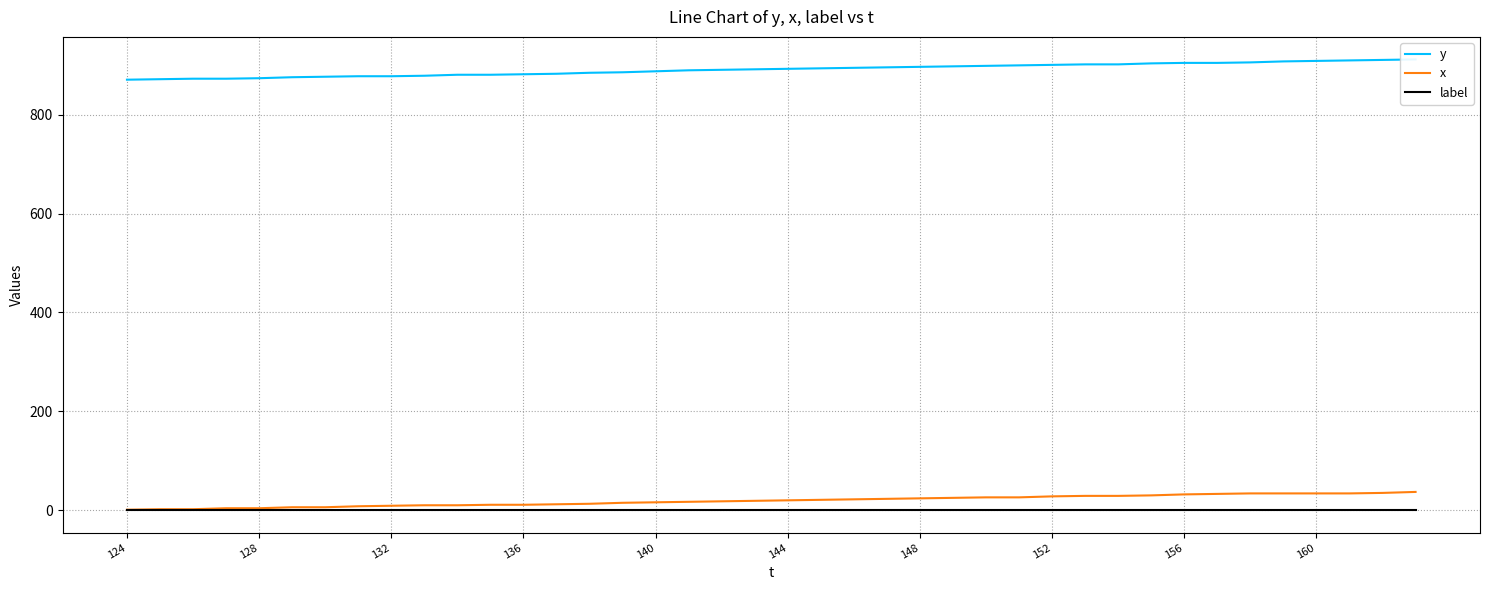

What is the highest value of the x series?

37